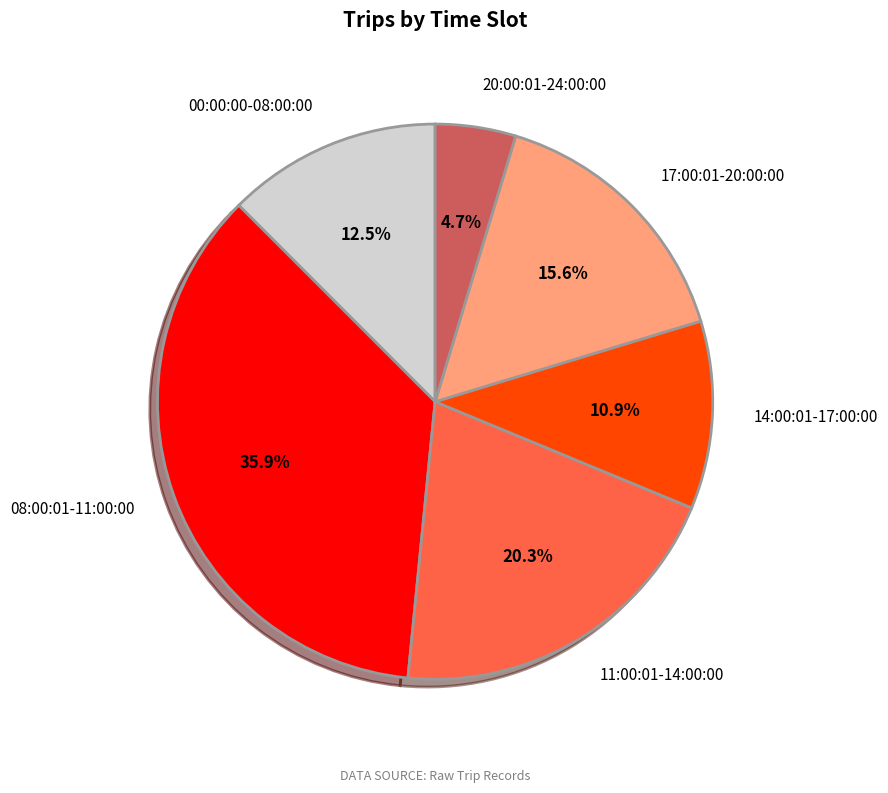

Is there any slice that represents more than half of the pie?

No